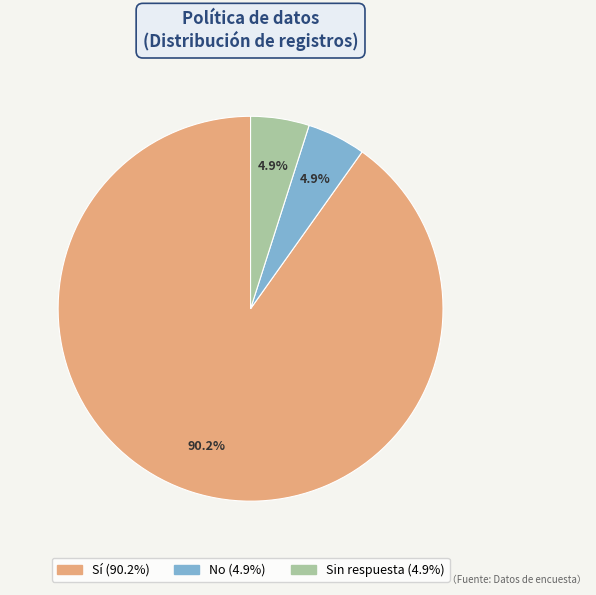

Is there any slice that represents more than half of the pie?

Yes